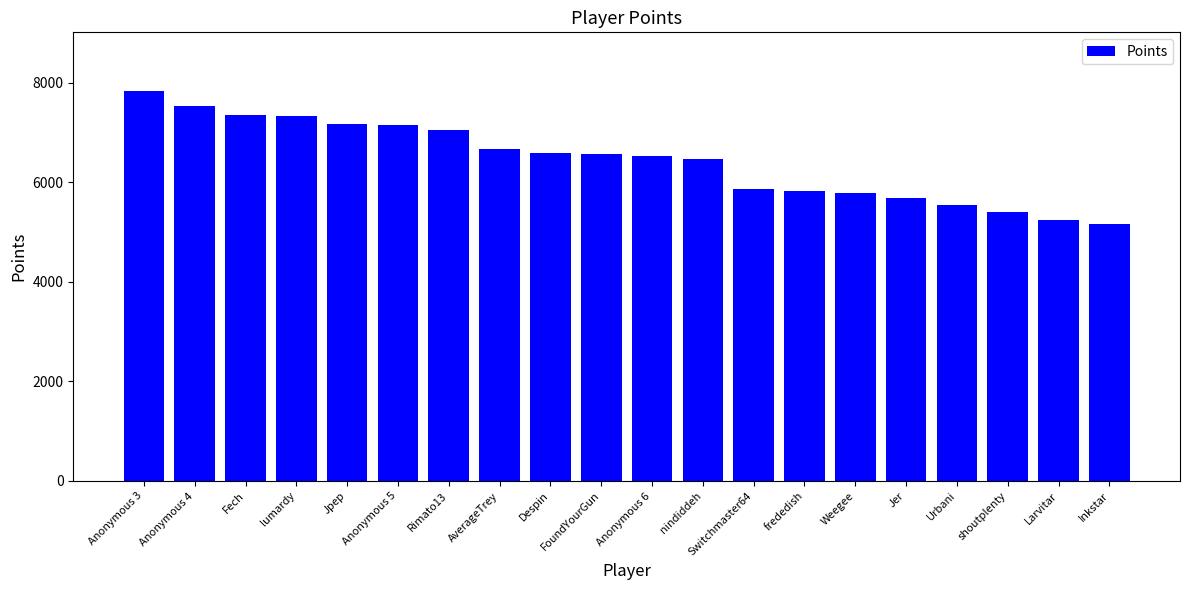

What is the difference between the second highest and second lowest values?

2278